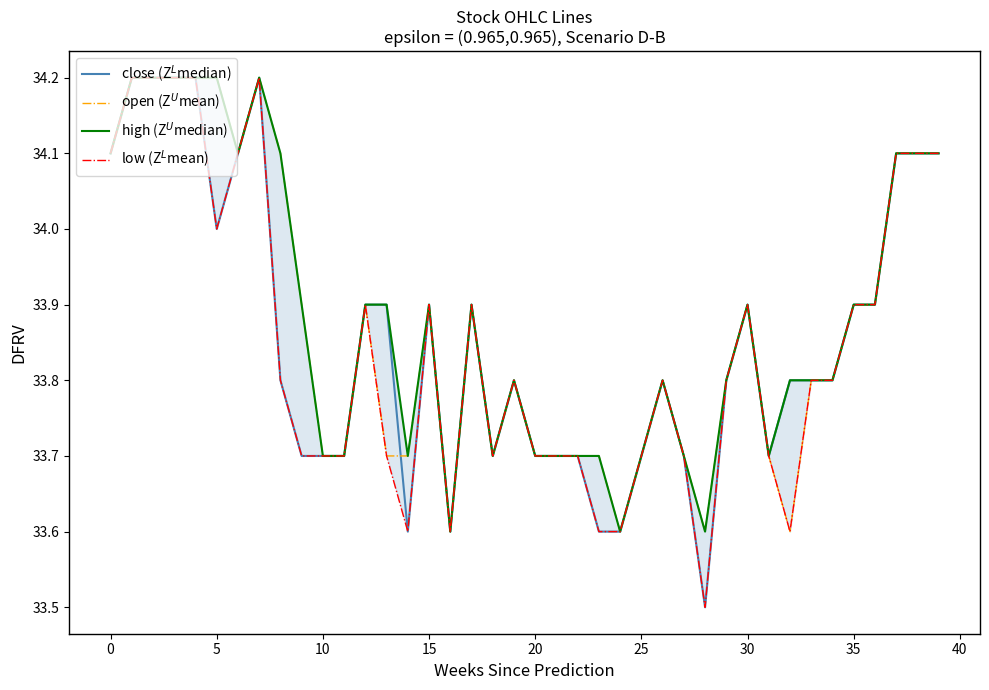

True or false: low (Z$^L$mean) and open (Z$^U$mean) intersect in this chart.

False